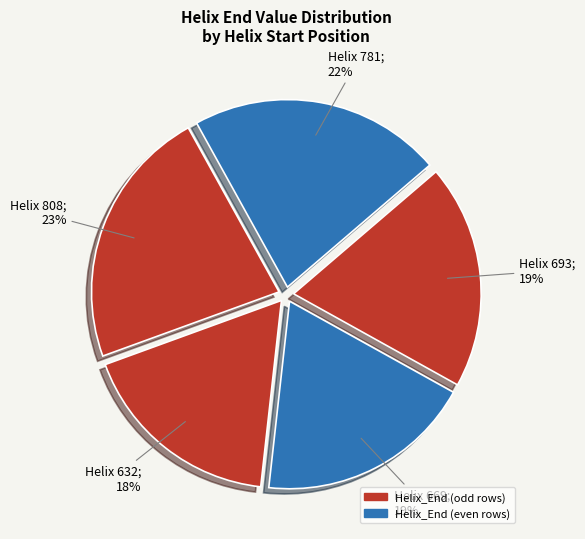

What is the largest slice in the pie chart?

808